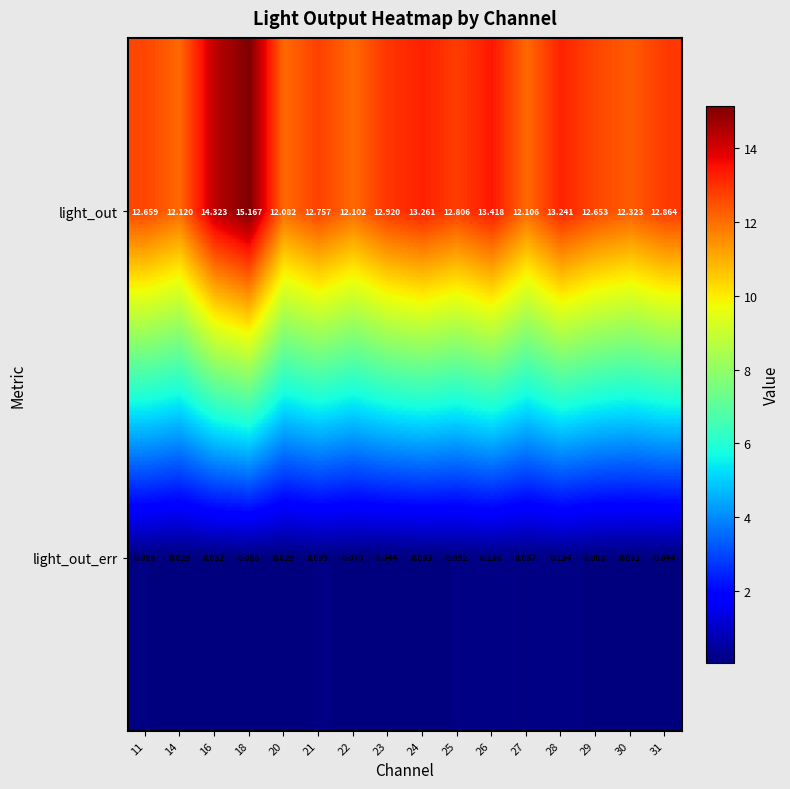

Which series has the largest range (max minus min)?

light_out